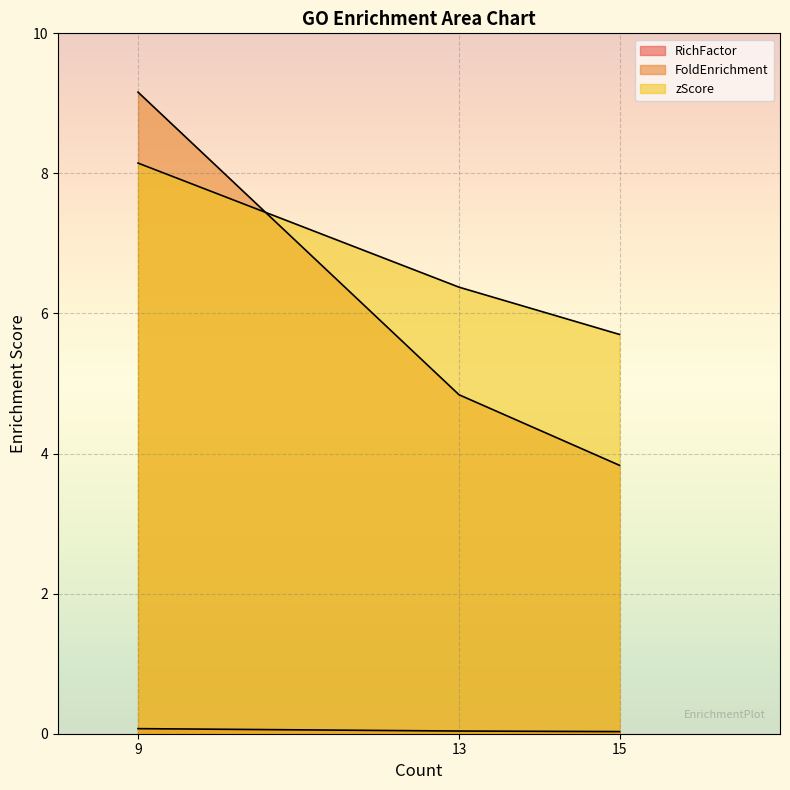

What are all the series names shown in the legend?

RichFactor, FoldEnrichment, zScore